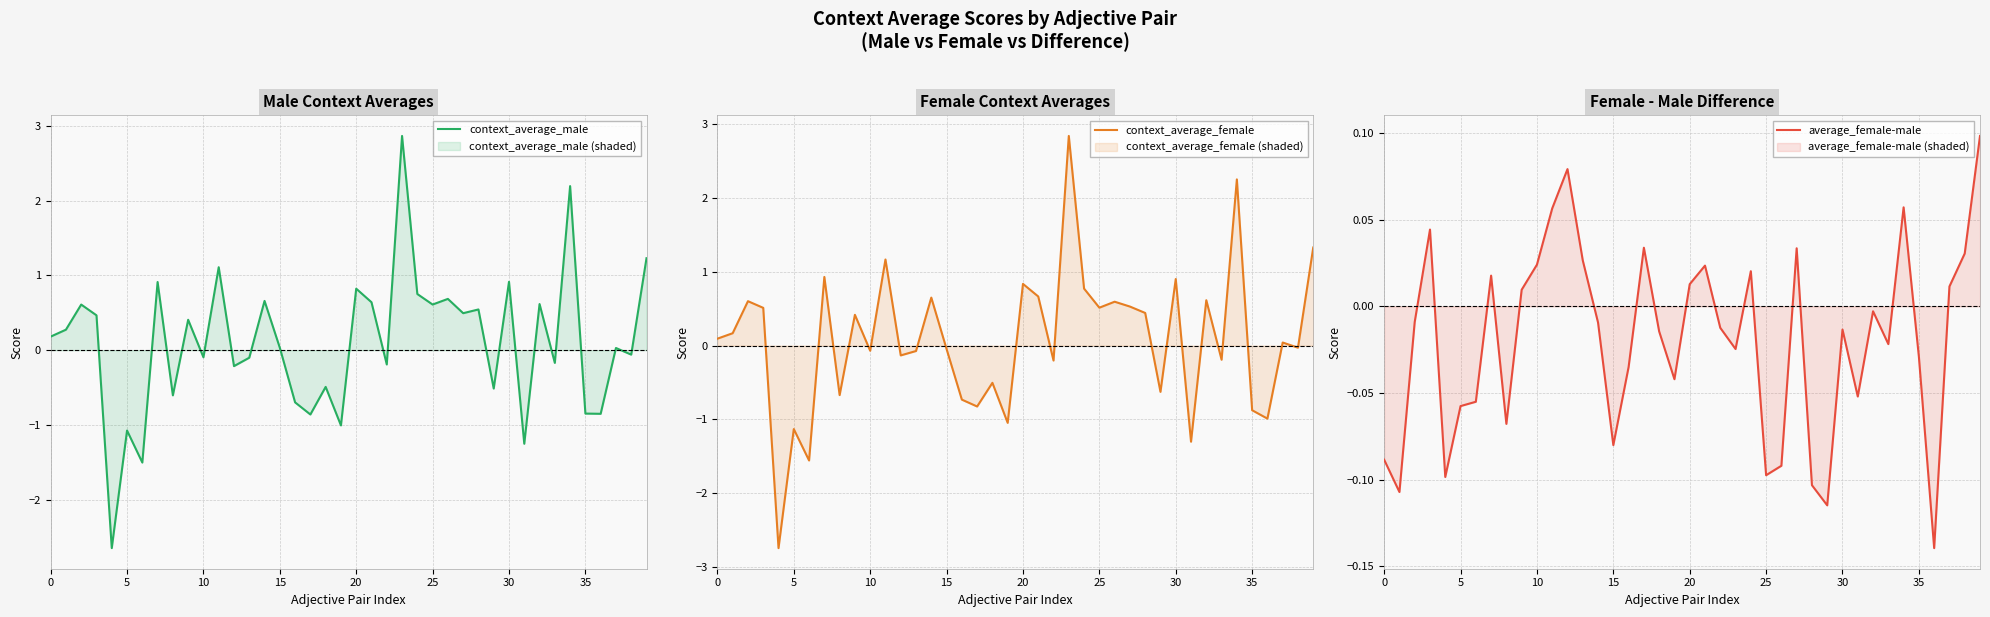

True or false: context_average_male has more than 1 interior local peaks.

True